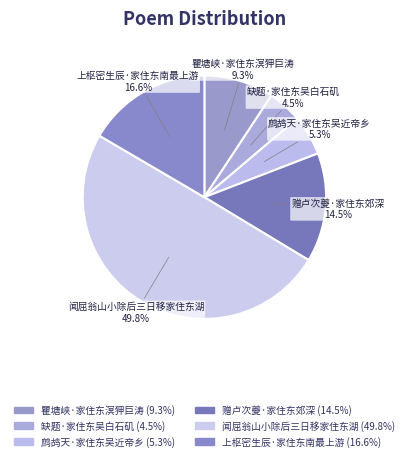

What is the largest slice in the pie chart?

闻屈翁山小除后三日移家住东湖